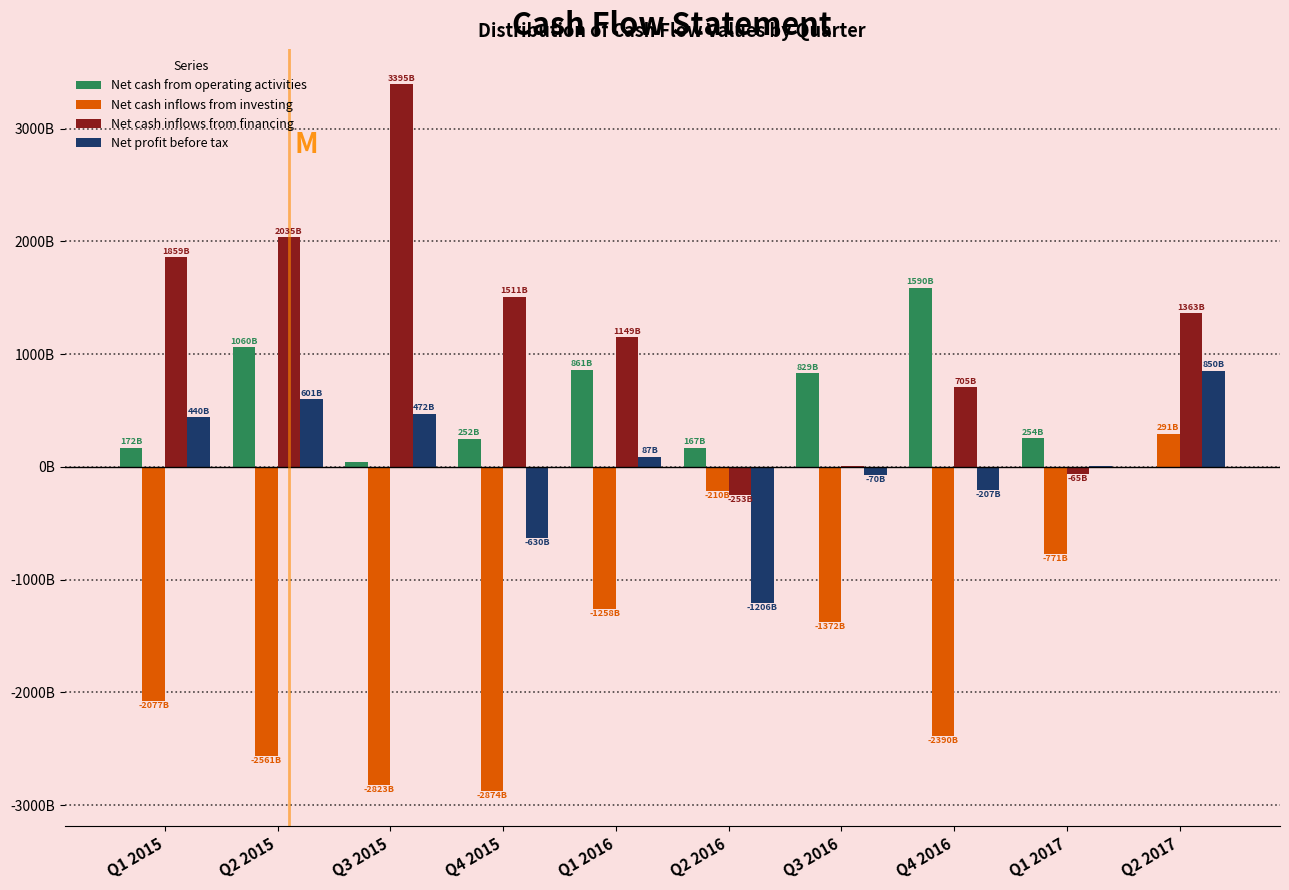

Are the bars grouped side by side (vs. stacked)?

Yes